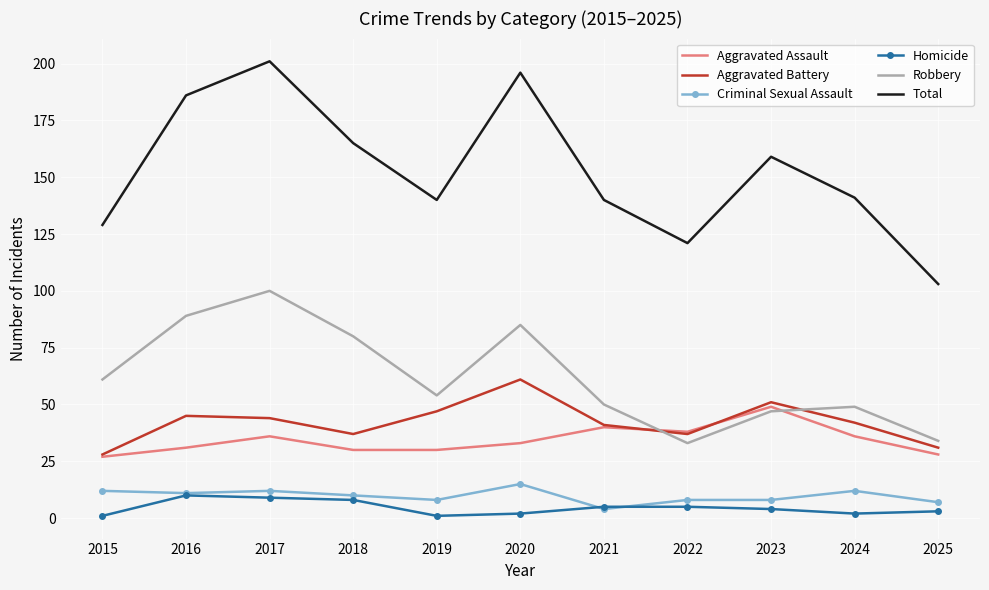

How many Homicide values are between 2 and 8?

7